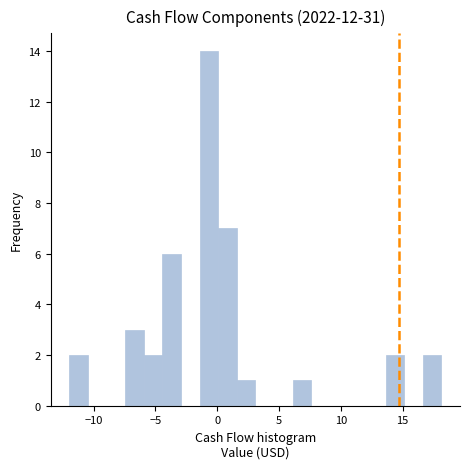

Around what value on the x-axis is the tallest bar? Give the approximate position of its centre, as read against the axis.

-0.5